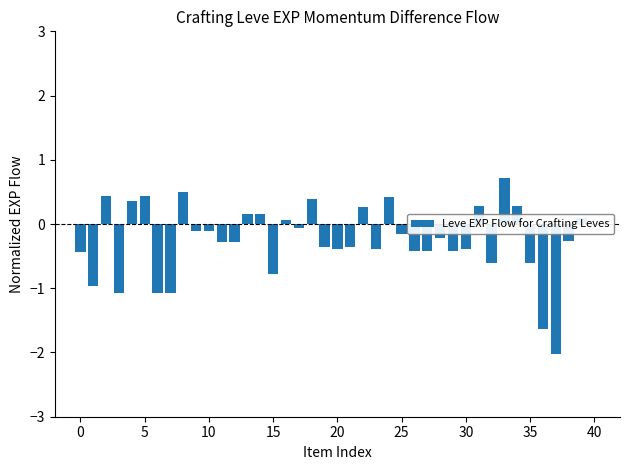

What is the value of the 21st bar from the left?

-0.4